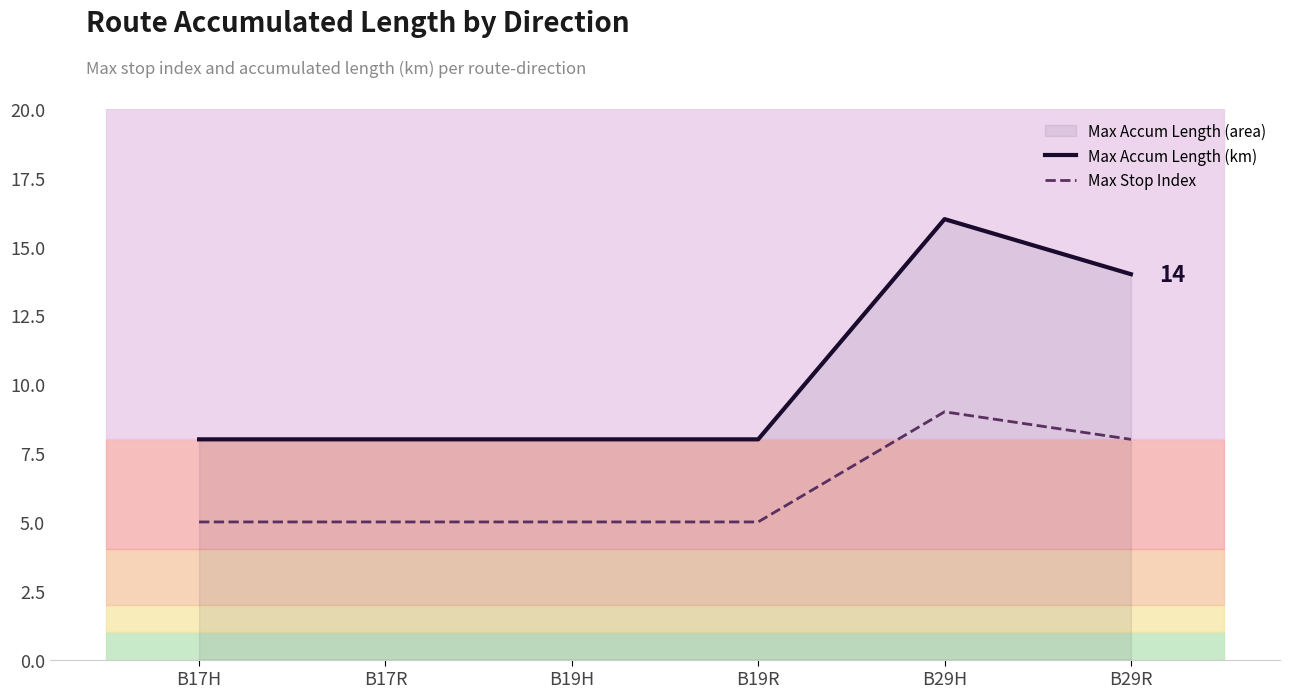

What is the difference between the maximum and minimum values in the Max Accum Length (km) series?

8